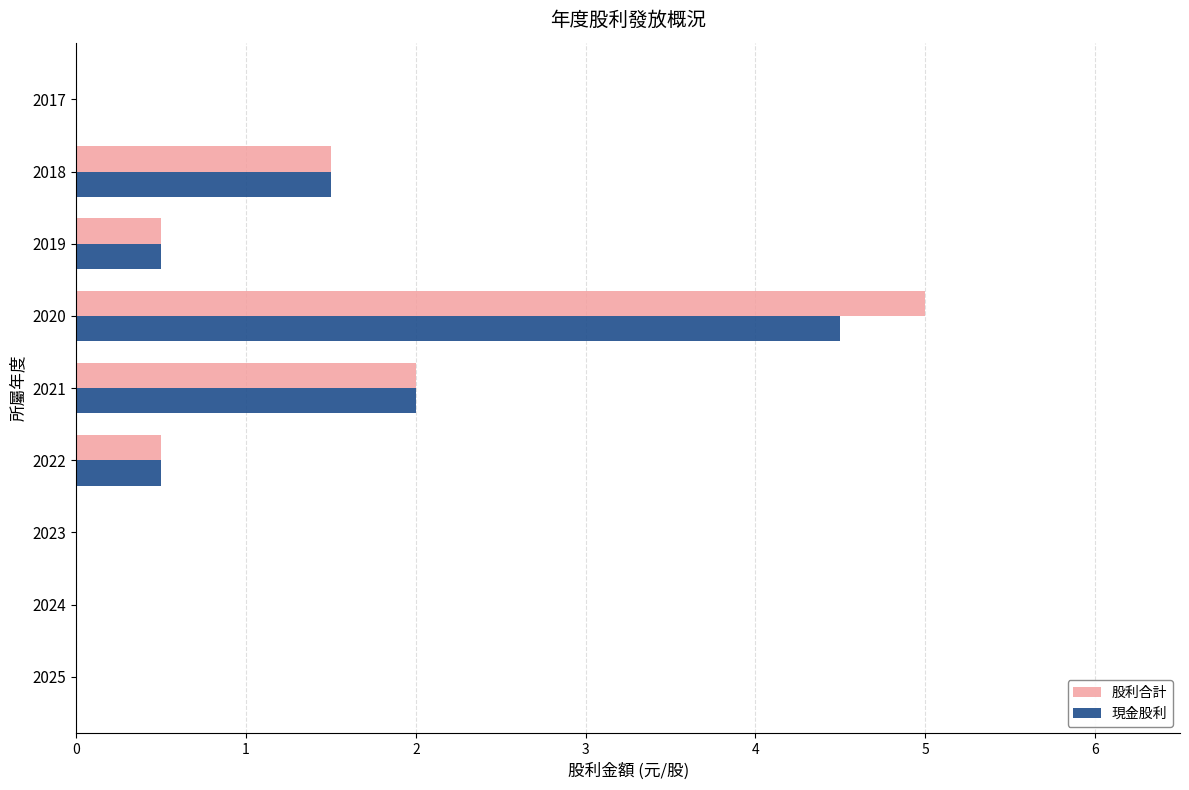

What is the greatest value displayed?

5.0